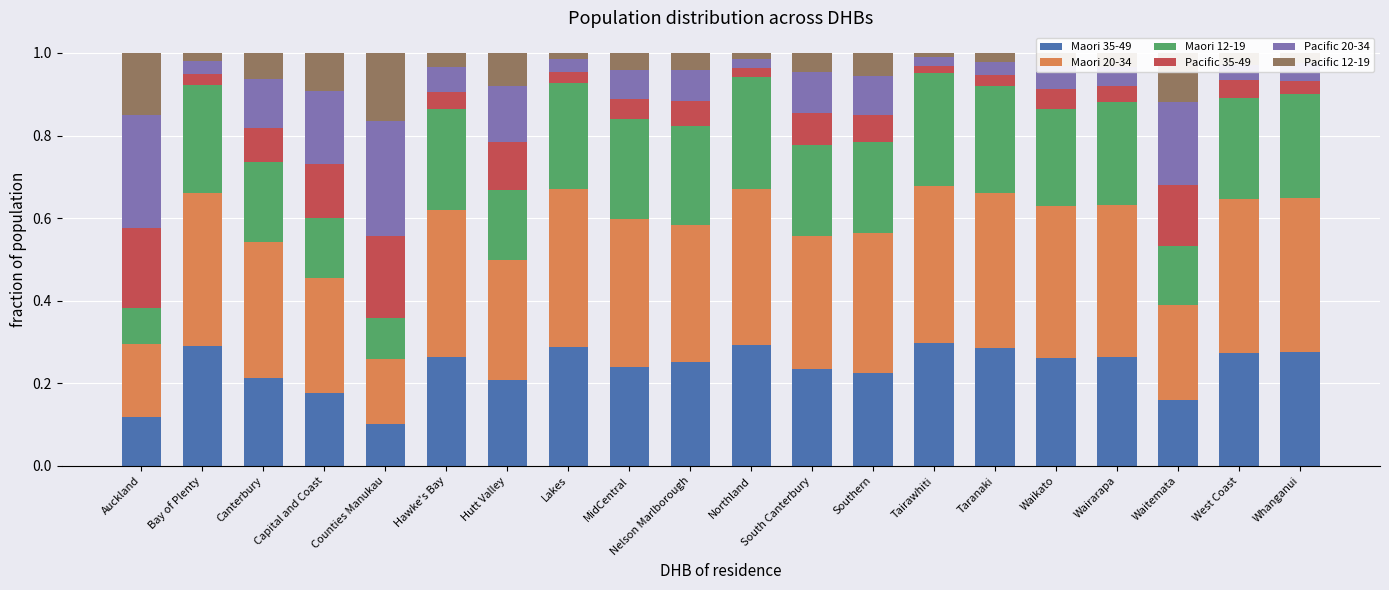

Is it true that Pacific 35-49 equals 0.1 at Waitemata?

False